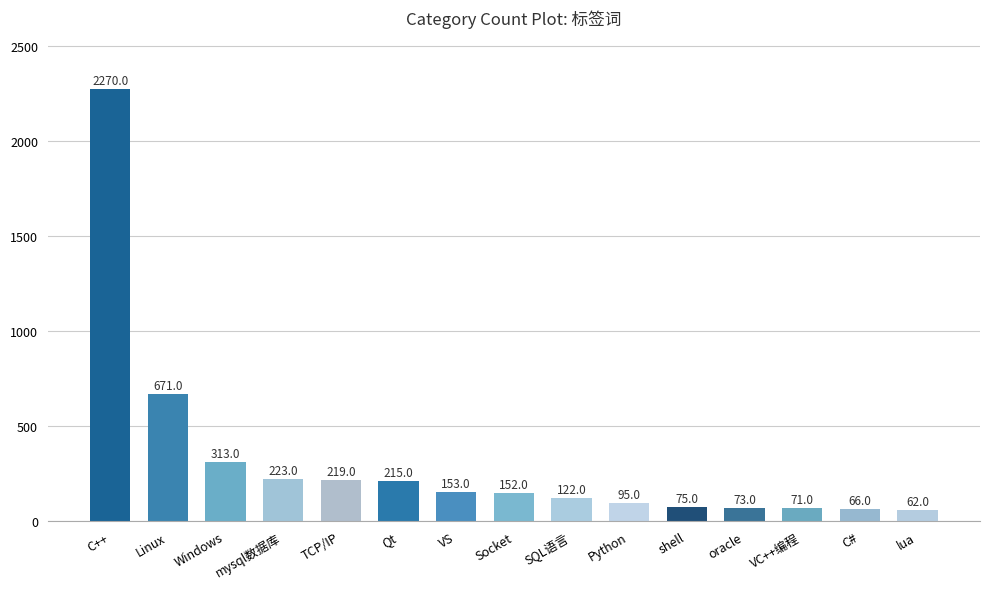

The chart shows a value of 62 at lua. True or false?

True